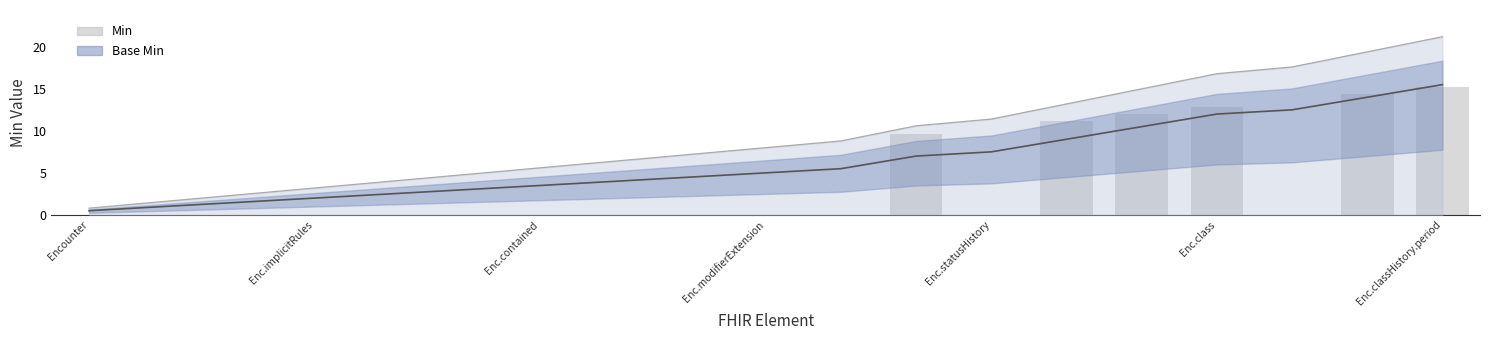

What is the difference between the maximum and minimum values?

15.2